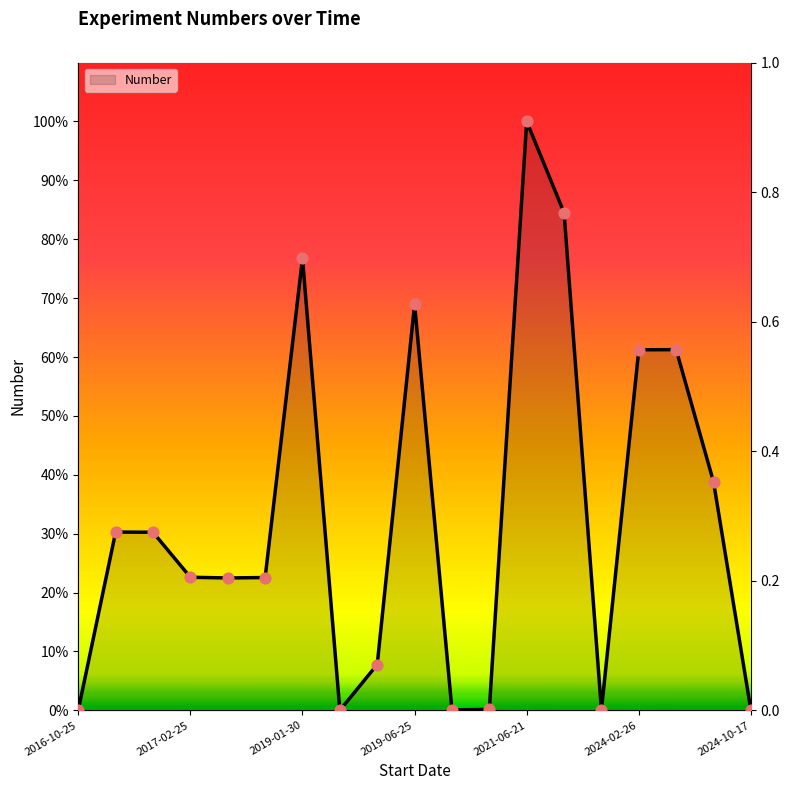

Between 2024-02-26 and 2019-06-16, which is larger?

2024-02-26